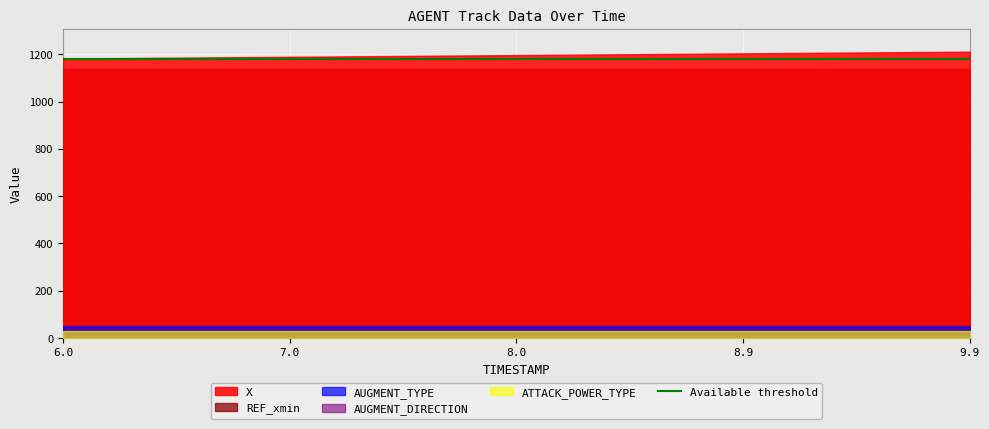

True or false: X and ATTACK_POWER_TYPE intersect in this chart.

False